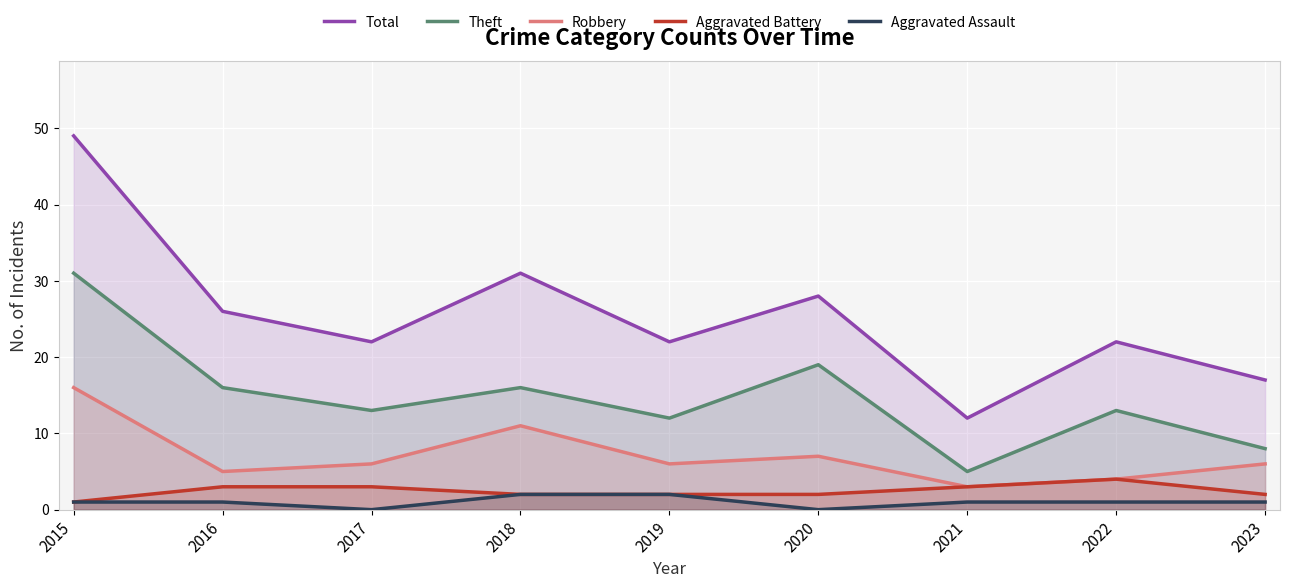

How many values in the Robbery series exceed 6?

3